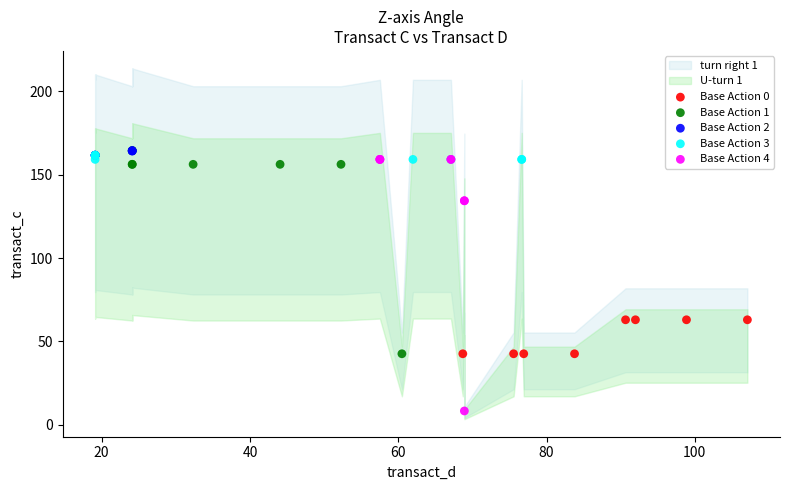

Which series has the largest Y range (max minus min)?

Base Action 4